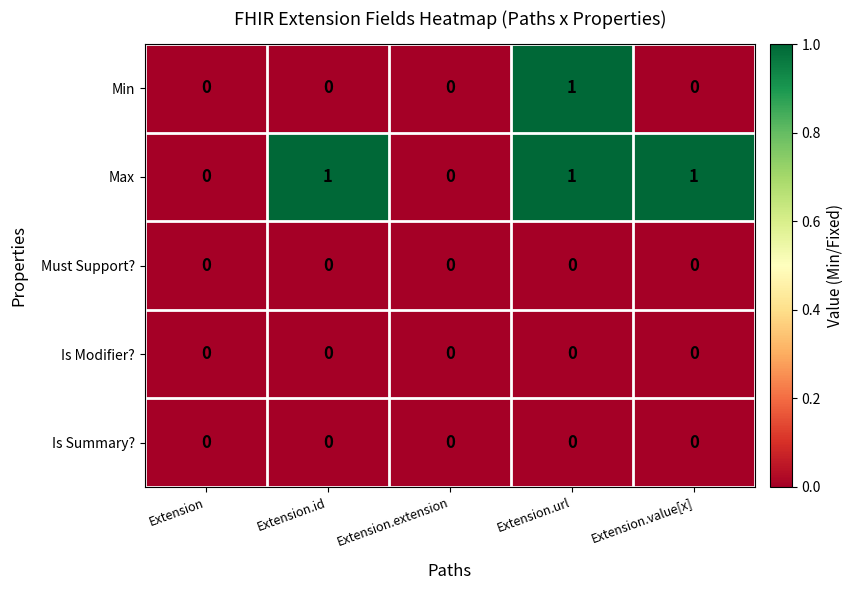

At which category is the sum across all series the highest?

Extension.url